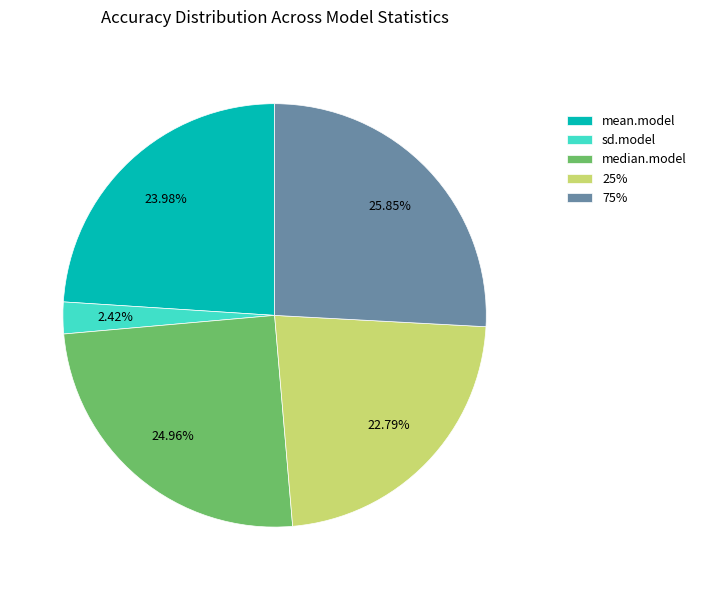

Does any single category account for the majority?

No